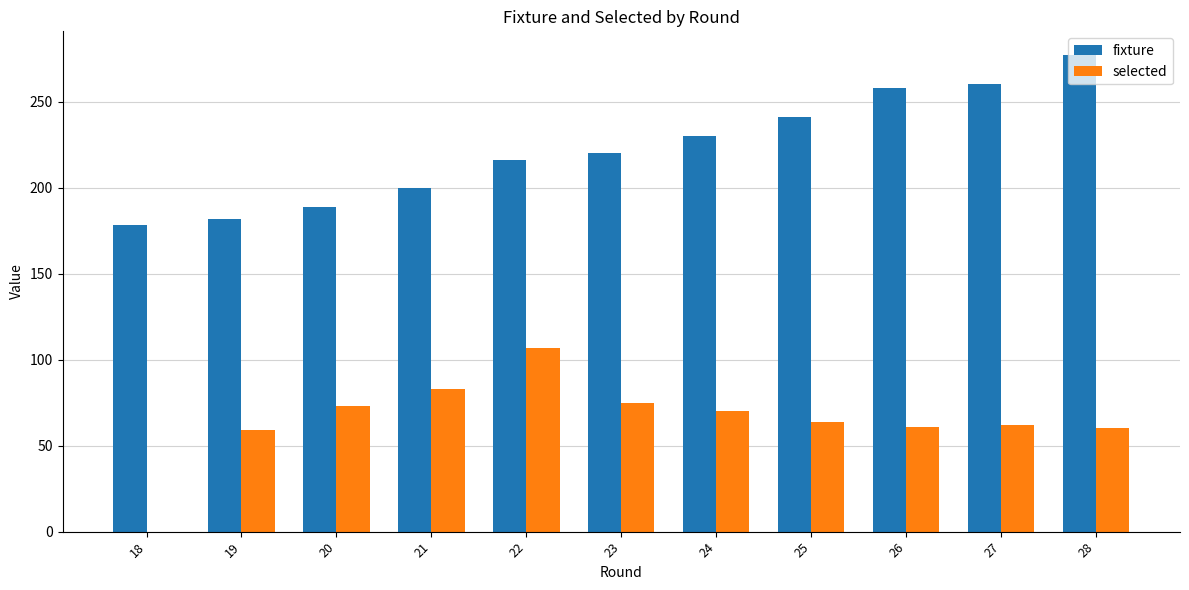

Read the fixture value at 20, to the nearest 5.

190